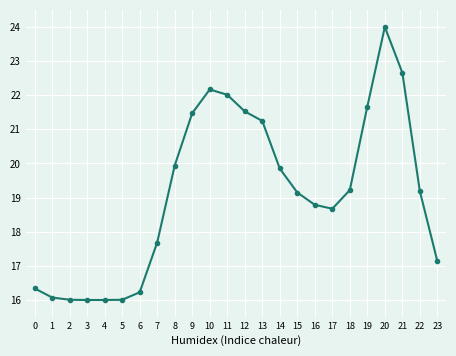

Reading left to right, extract all data points from this chart.

16.3	16.1	16.0	16.0	16.0	16.0	16.2	17.7	19.9	21.5	22.2	22.0	21.5	21.2	19.9	19.1	18.8	18.7	19.2	21.7	24.0	22.7	19.2	17.1